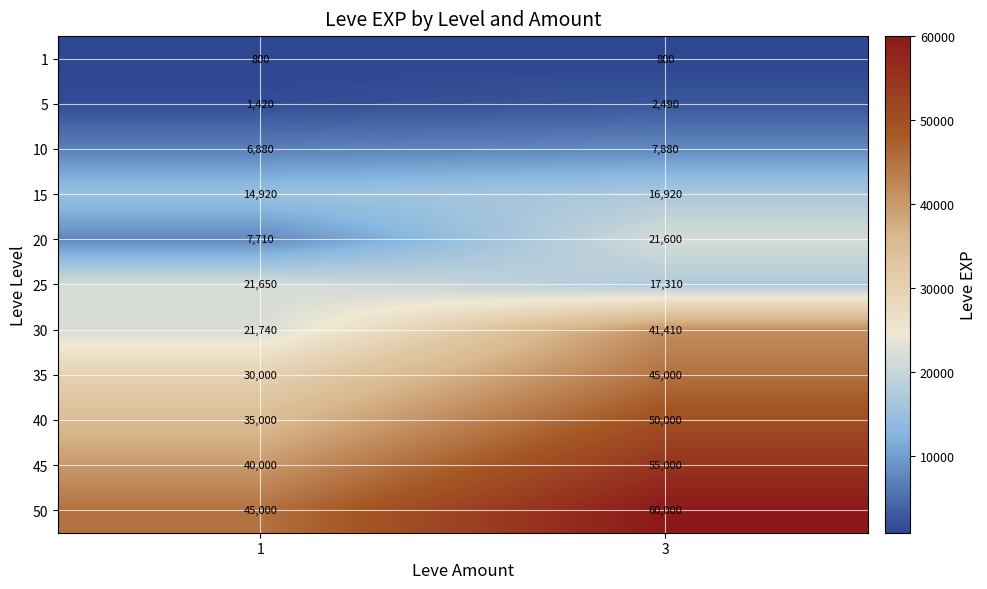

Reading right to left, transcribe all the data shown in this chart.

1: 3=800	1=800
5: 3=2490	1=1420
10: 3=7880	1=6880
15: 3=16920	1=14920
20: 3=21600	1=7710
25: 3=17310	1=21650
30: 3=41410	1=21740
35: 3=45000	1=30000
40: 3=50000	1=35000
45: 3=55000	1=40000
50: 3=60000	1=45000